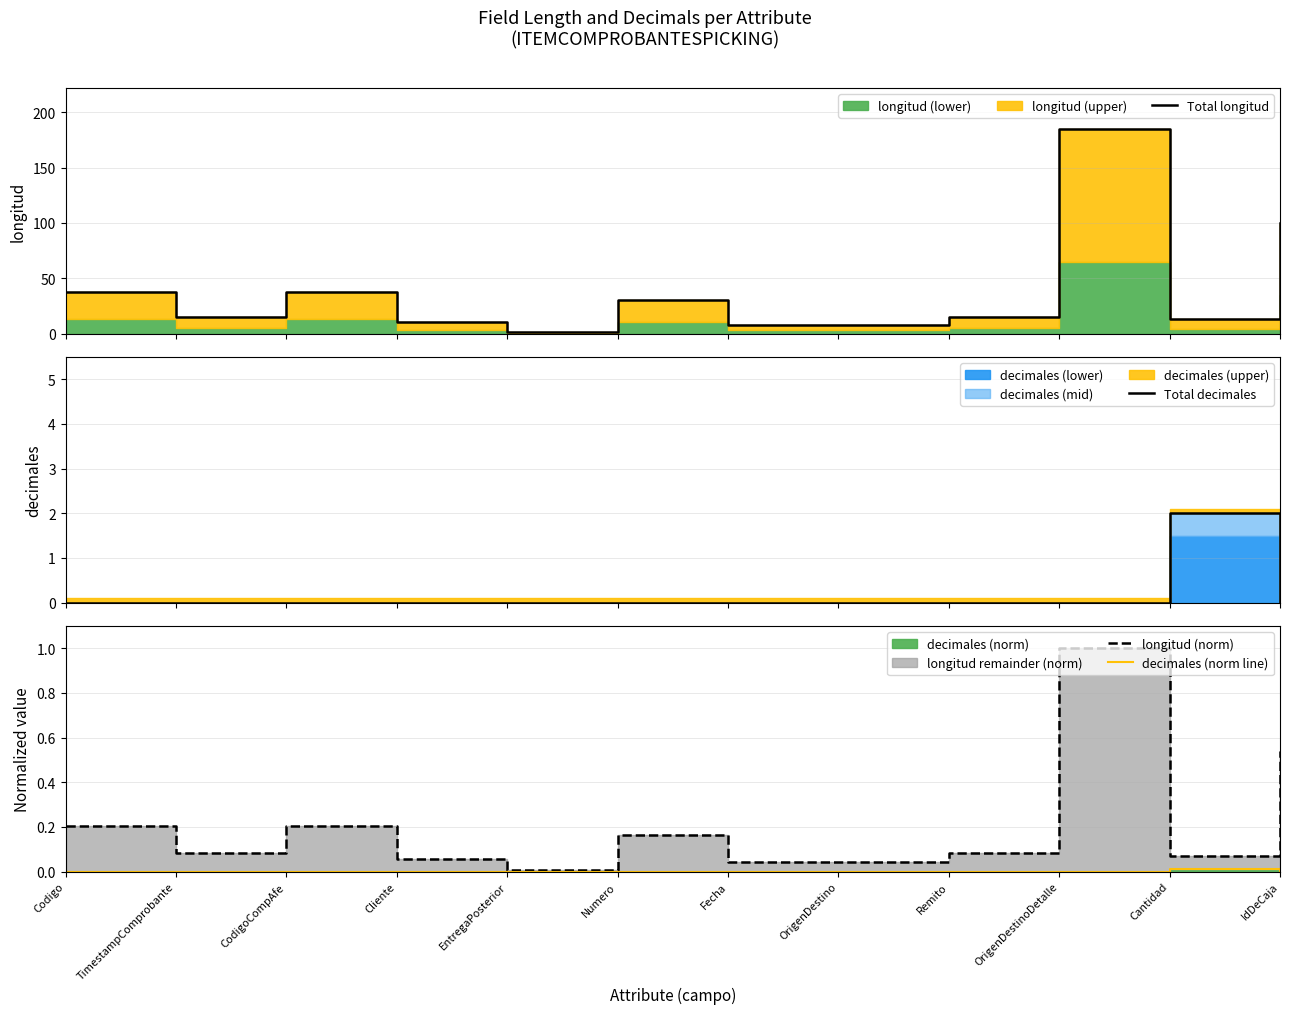

Which category has the highest value in the Total longitud series?

OrigenDestinoDetalle